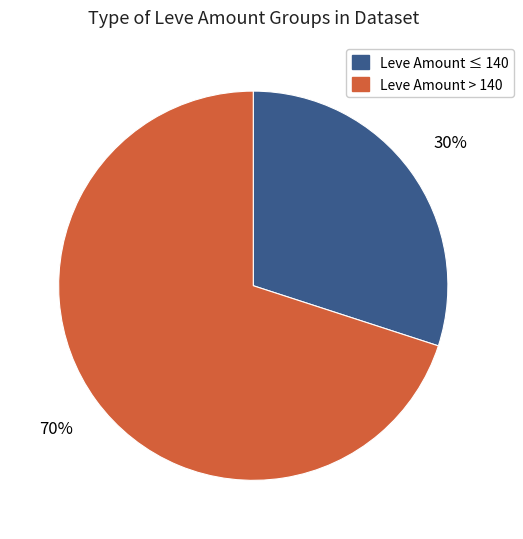

To the nearest percent, what is the difference between the largest and smallest slice percentages?

40%